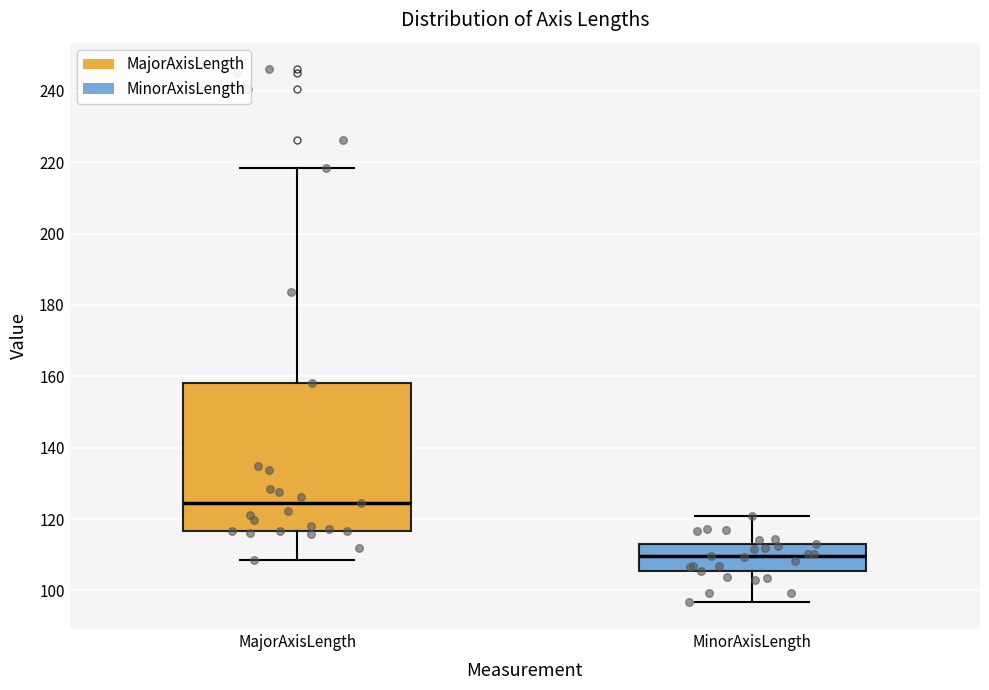

Which box's median line is the lowest?

MinorAxisLength